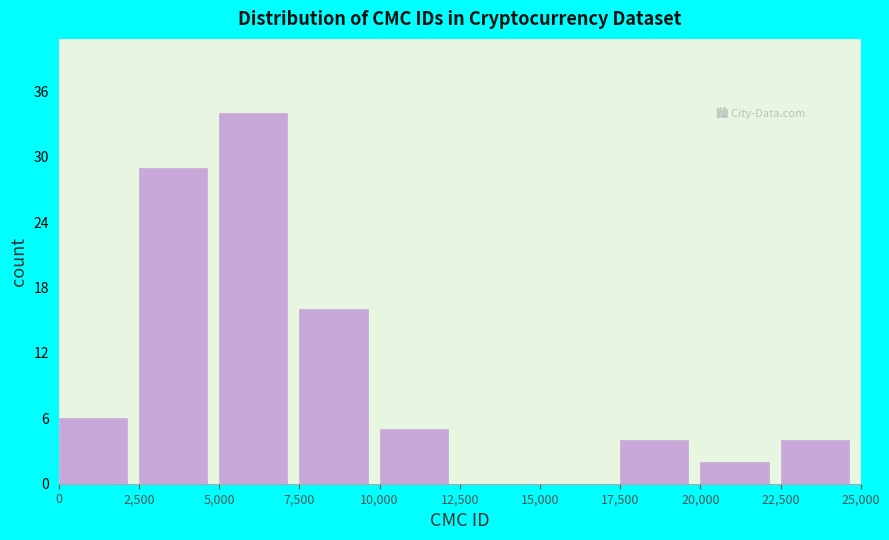

How tall is the bar that spans 17,500 to 20,000 on the x-axis? The values are not printed on the chart, so give them approximately, as read against the axis.

4